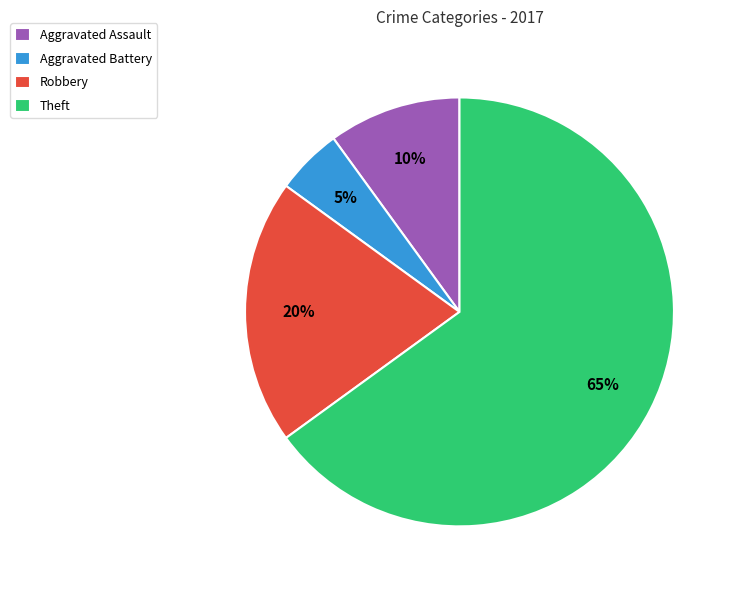

Is it true that Theft is 65% of the pie?

True